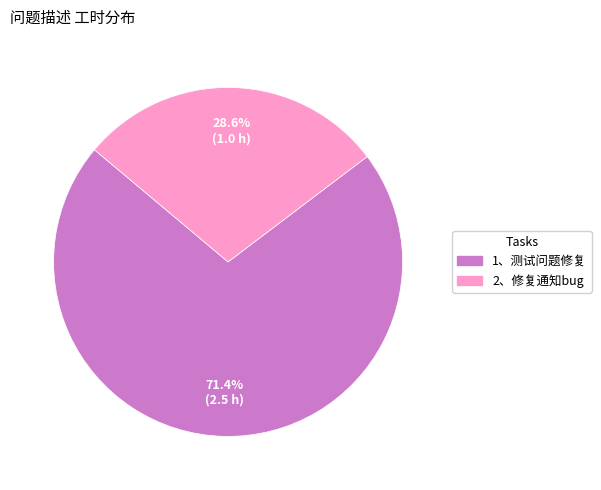

True or false: 1、测试问题修复 accounts for 71% of the total.

True